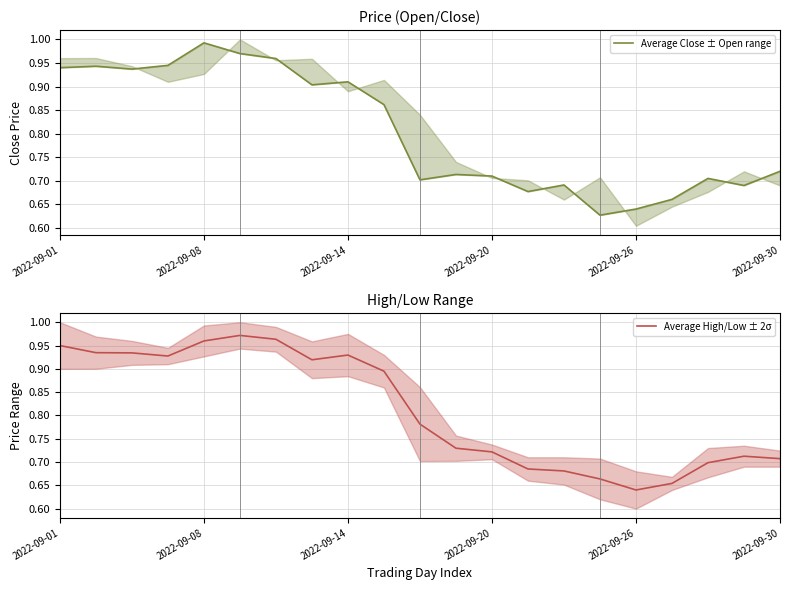

At how many categories does at least one series exceed 0?

21